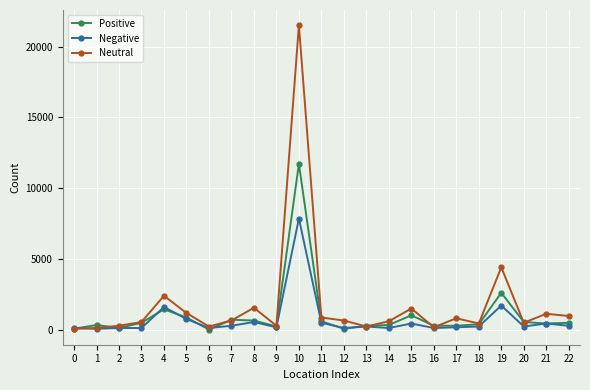

After their last crossing, which series has the higher values: Neutral or Positive?

Neutral